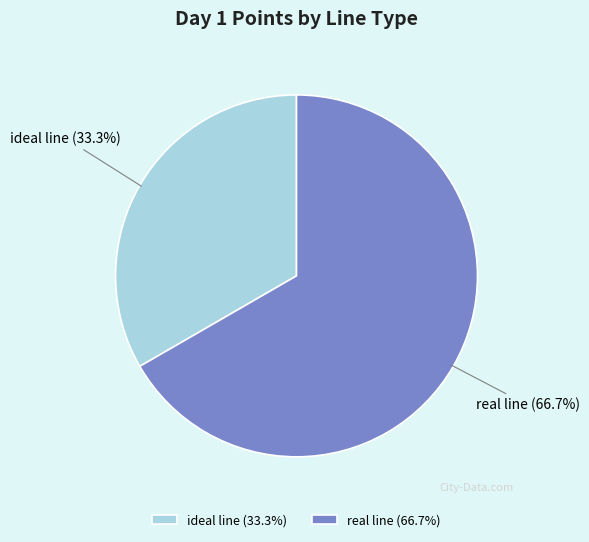

Which category accounts for the majority?

real line